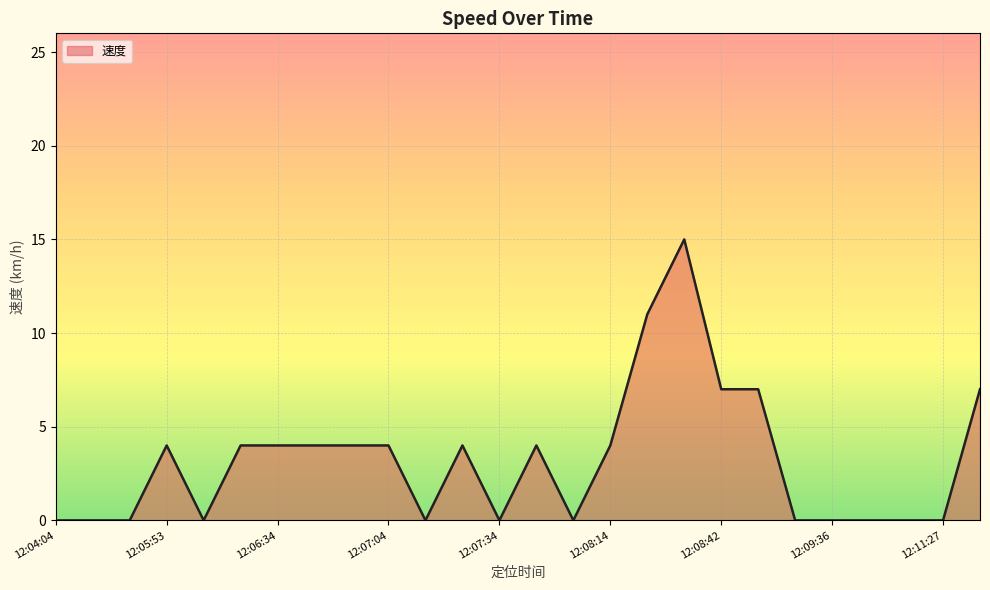

What is the difference between the maximum and minimum values?

15